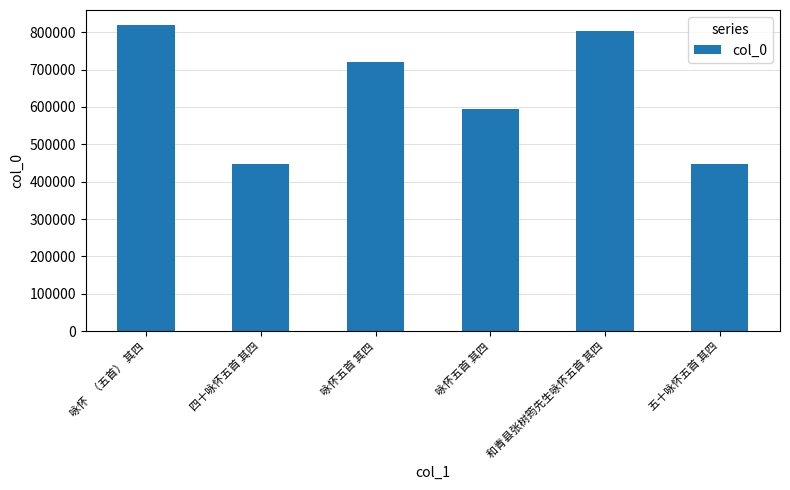

Count the number of categories in the chart.

6